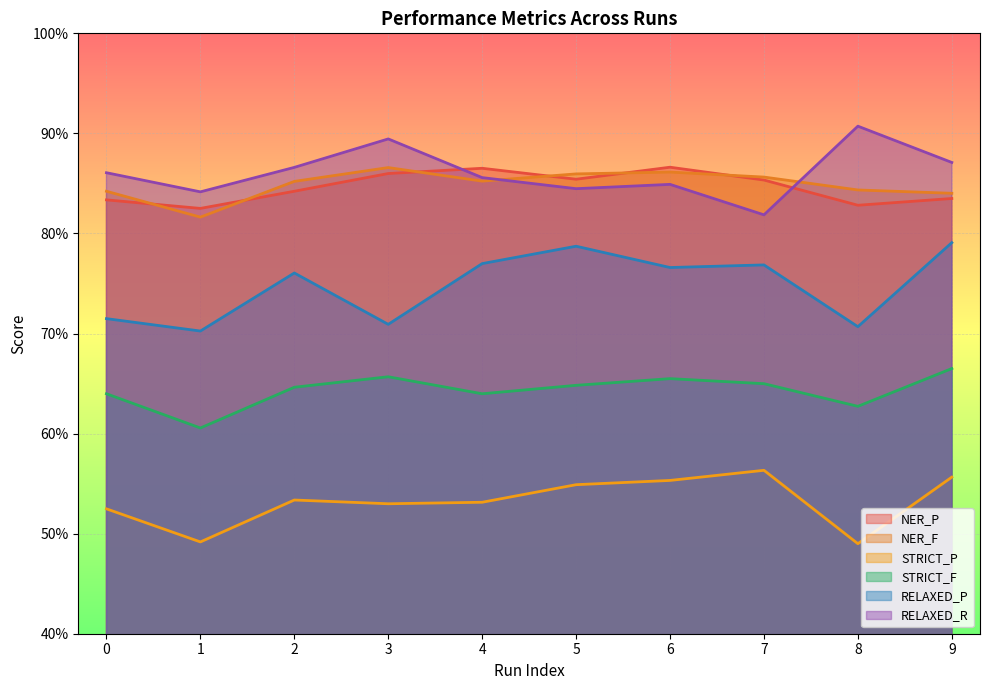

The value of NER_P at 0 is 0.8. True or false?

True